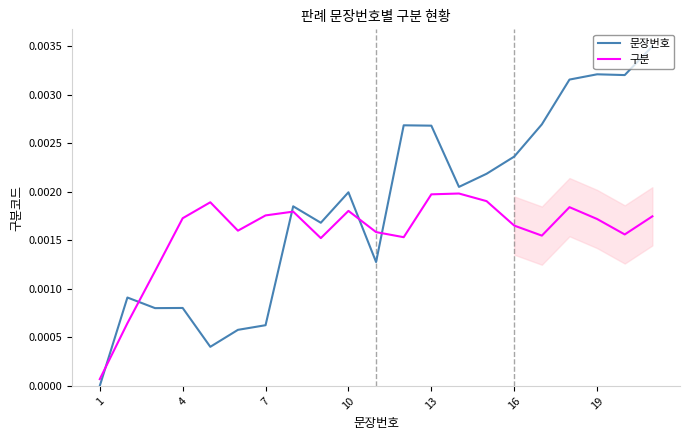

How many interior local valleys does the 문장번호 series have?

6